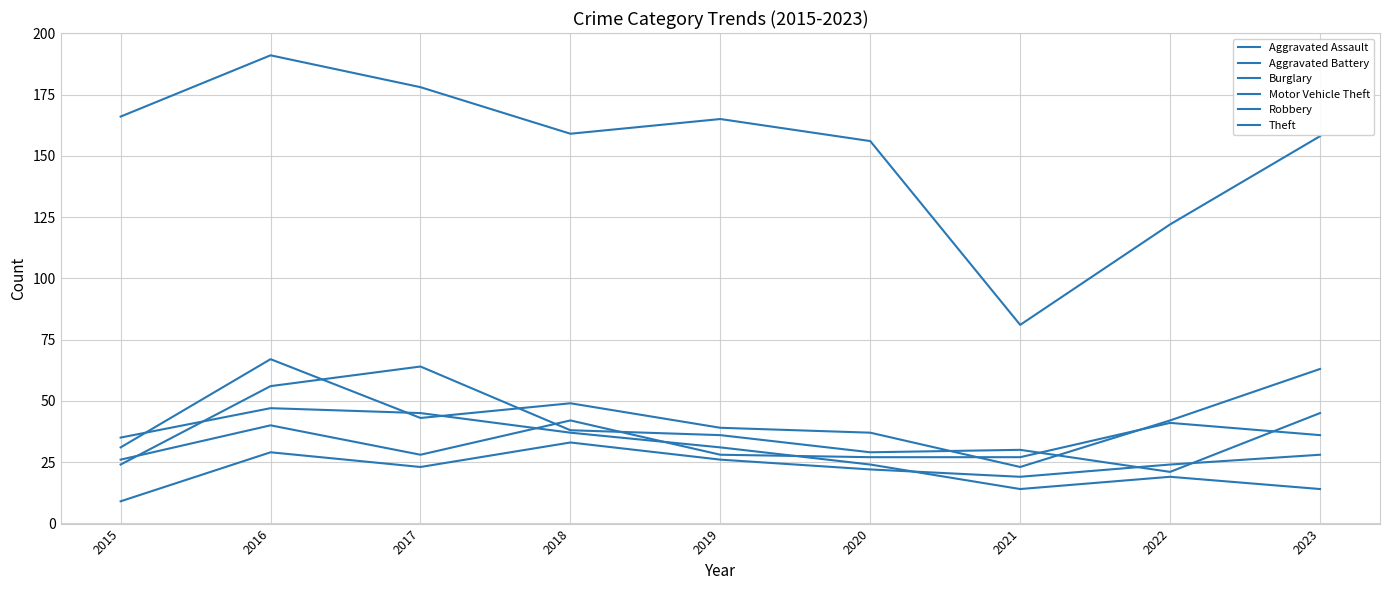

Does the chart display data point markers on the line(s)?

No